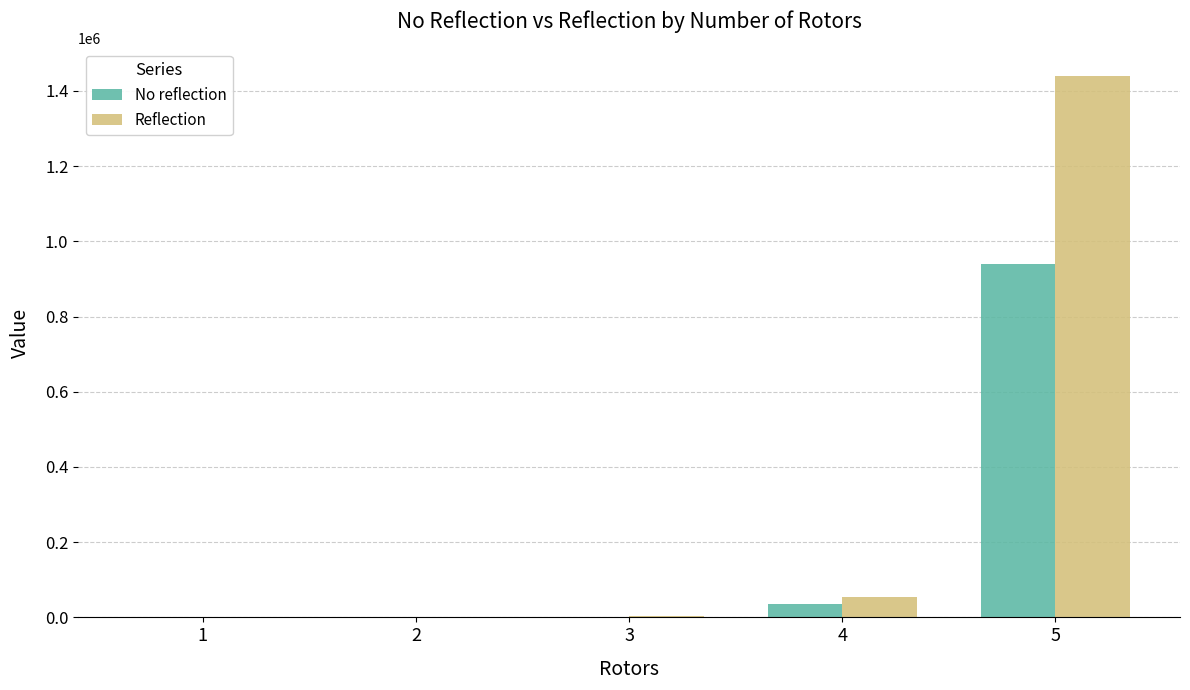

Count the number of categories in the chart.

5